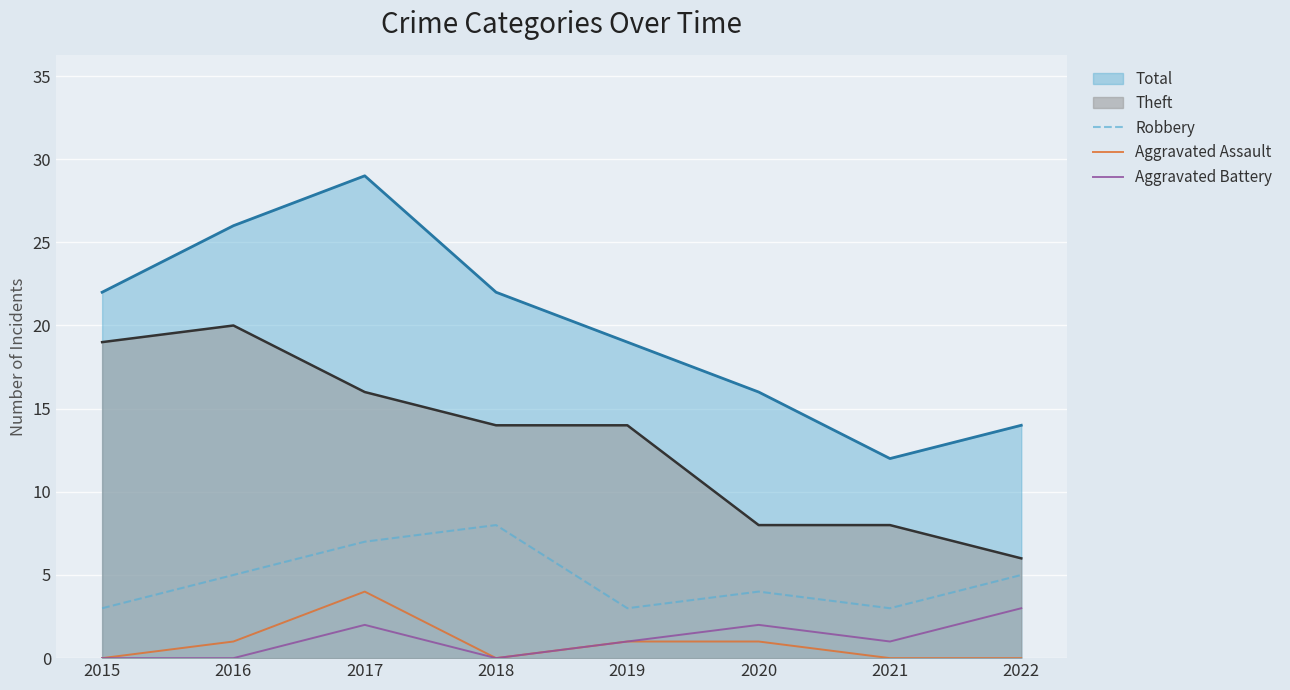

Reading right to left, extract all data points from this chart.

Robbery: 5	3	4	3	8	7	5	3
Aggravated Assault: 0	0	1	1	0	4	1	0
Aggravated Battery: 3	1	2	1	0	2	0	0